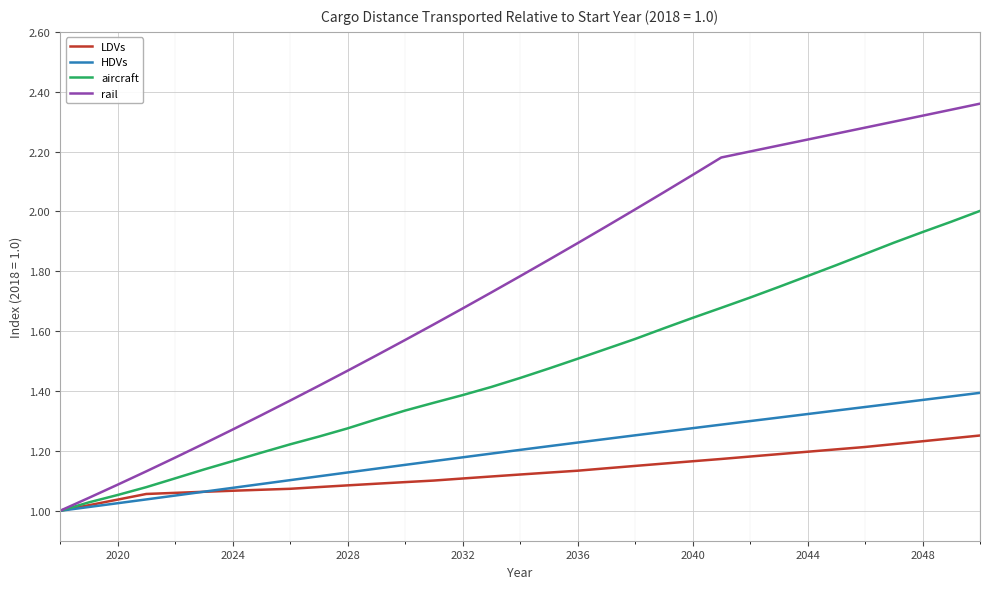

Rank the series by their maximum value, from lowest to highest.

LDVs, HDVs, aircraft, rail